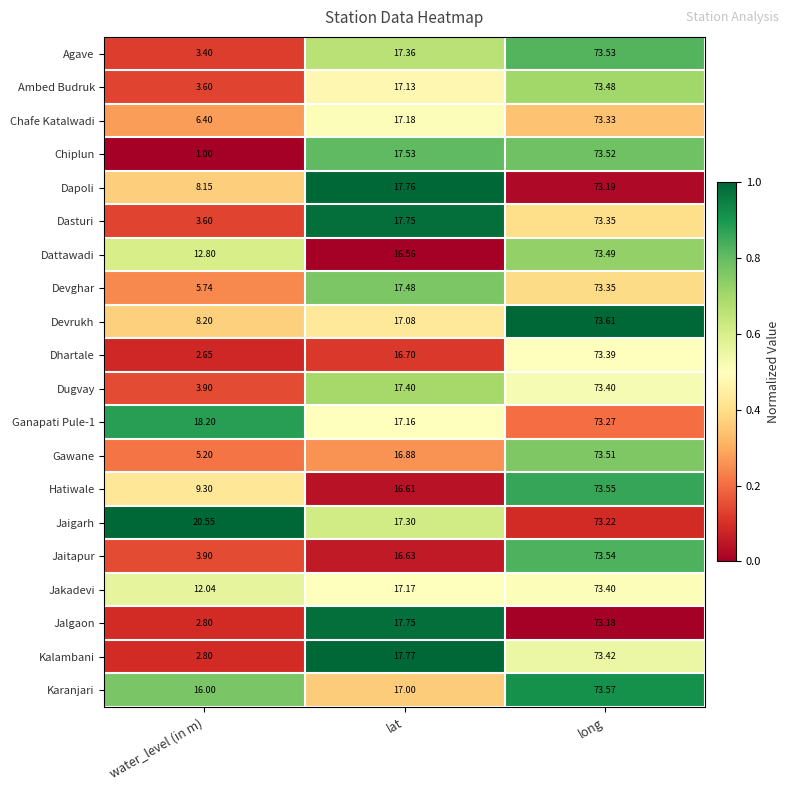

Which series changed the most between water_level (in m) and lat?

Chiplun